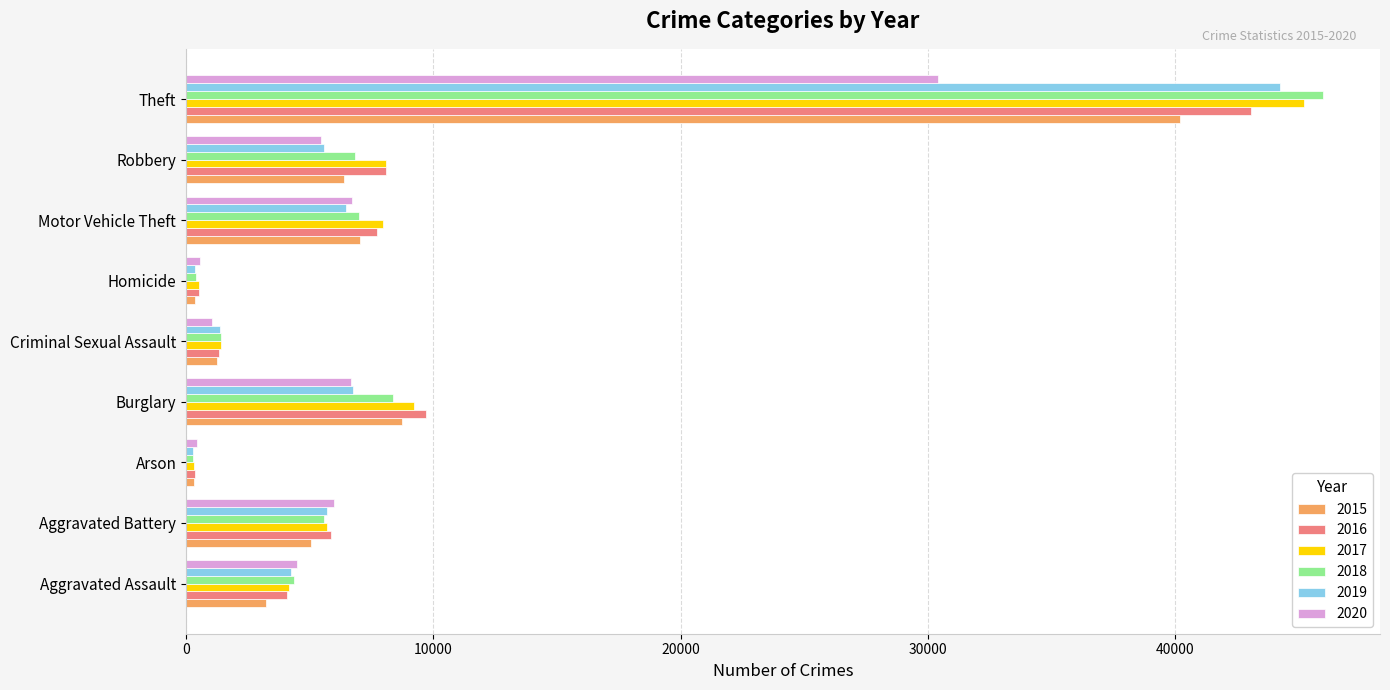

At which category does the chart reach its peak across all series?

Theft